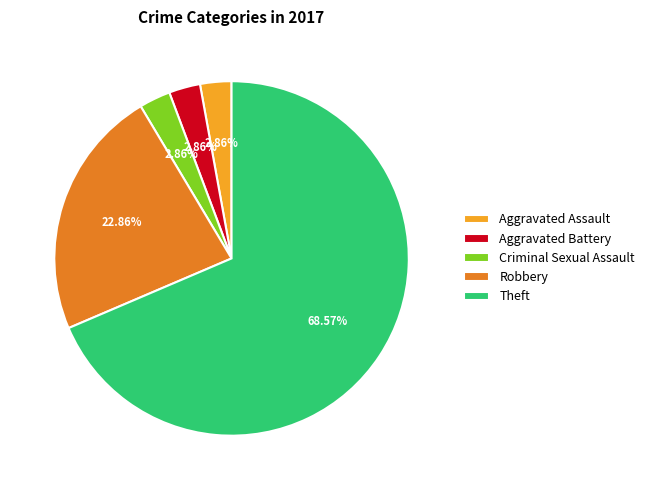

To the nearest percent, what is the combined percentage of Aggravated Assault and Aggravated Battery?

6%